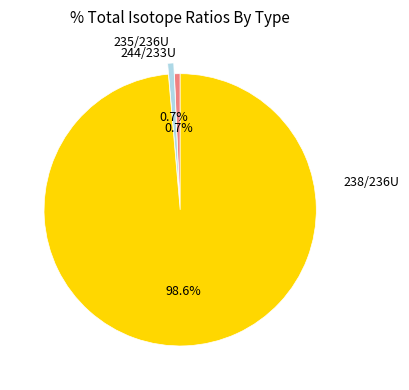

Does 238/236U represent more than half of the total?

Yes